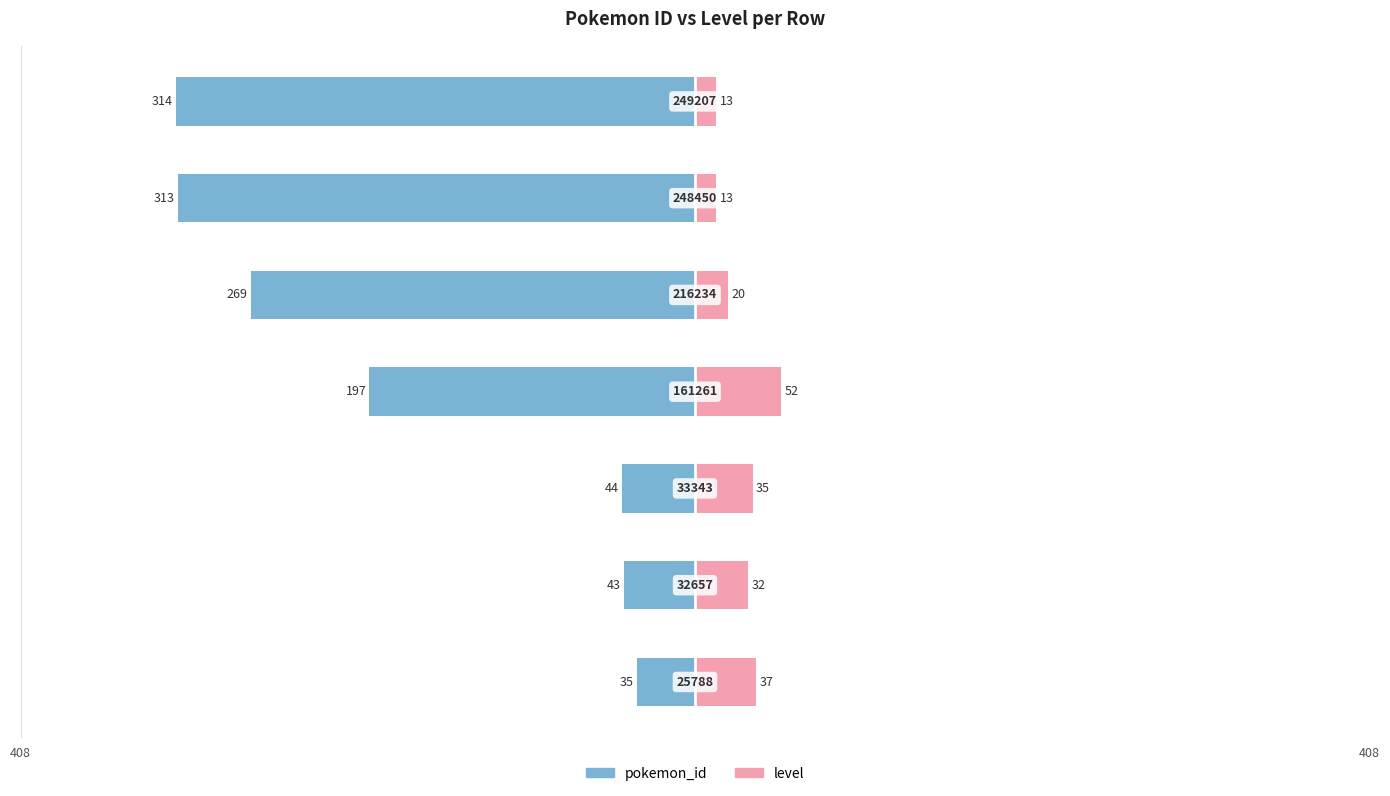

Are the bars horizontal?

Yes